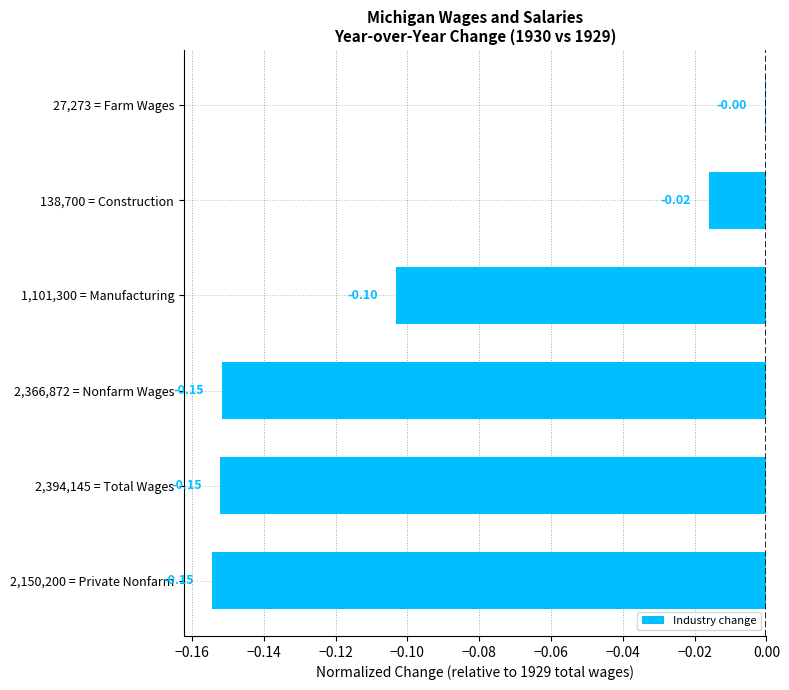

Are the bars horizontal?

Yes